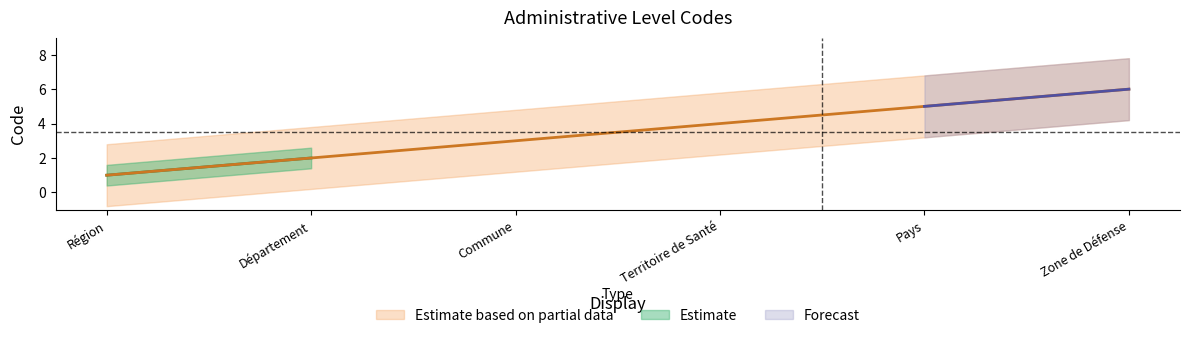

What is the greatest value displayed?

6